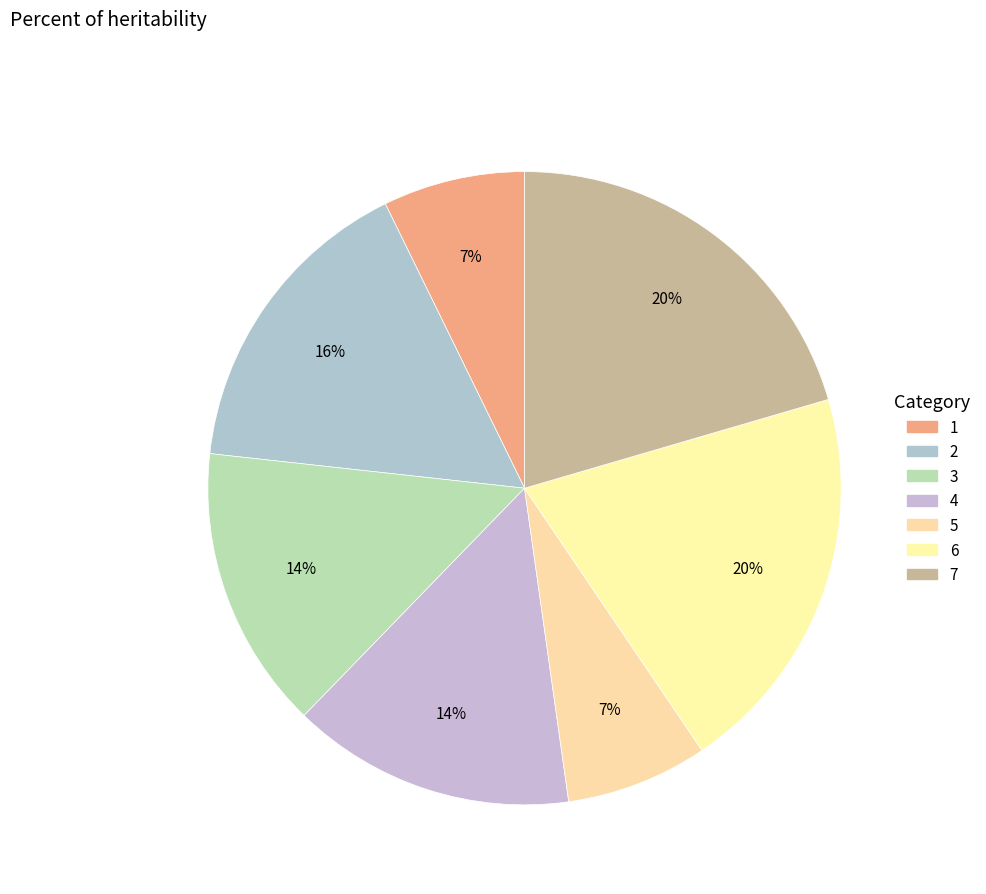

Do 5 and 1 together represent more than half of the pie?

No